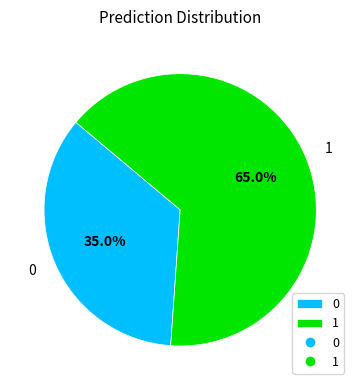

To the nearest percent, what is the average slice percentage?

50%